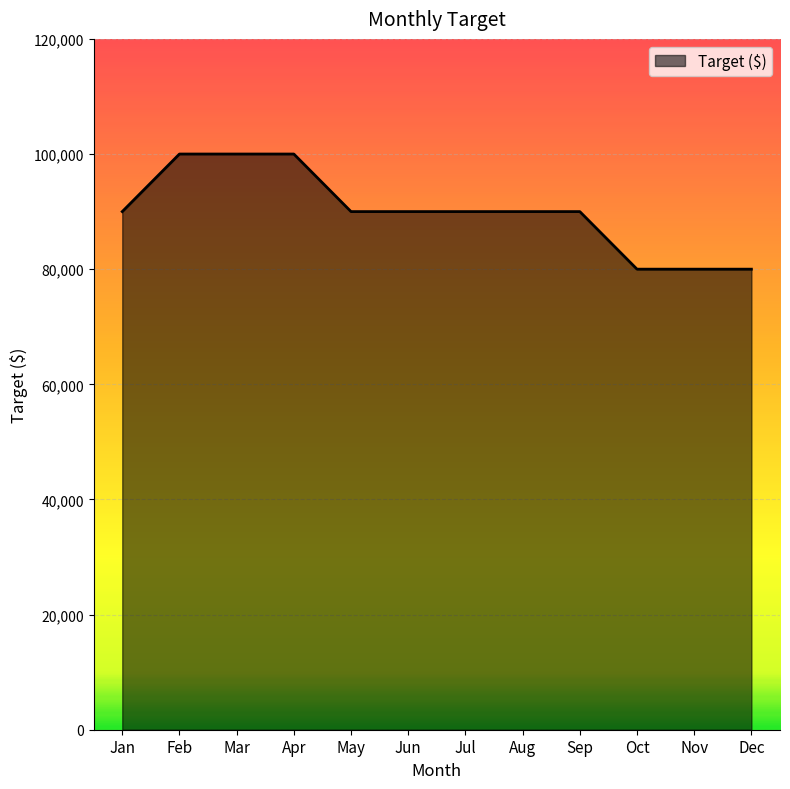

True or false: the data shows 90000 at Jan.

True